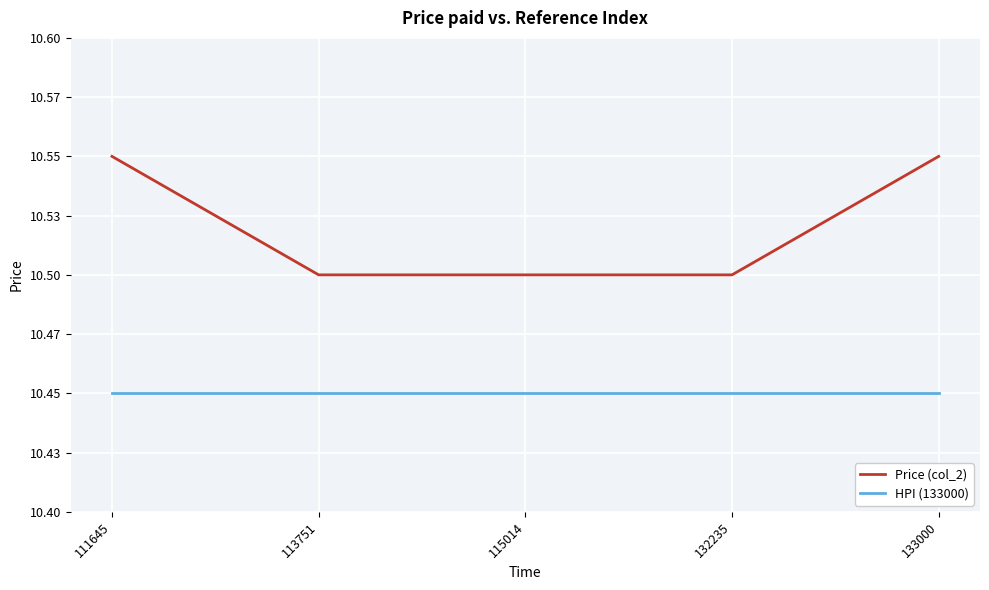

Reading right to left, transcribe all the data shown in this chart.

Price (col_2): 10.6	10.5	10.5	10.5	10.6
HPI (133000): 10.4	10.4	10.4	10.4	10.4